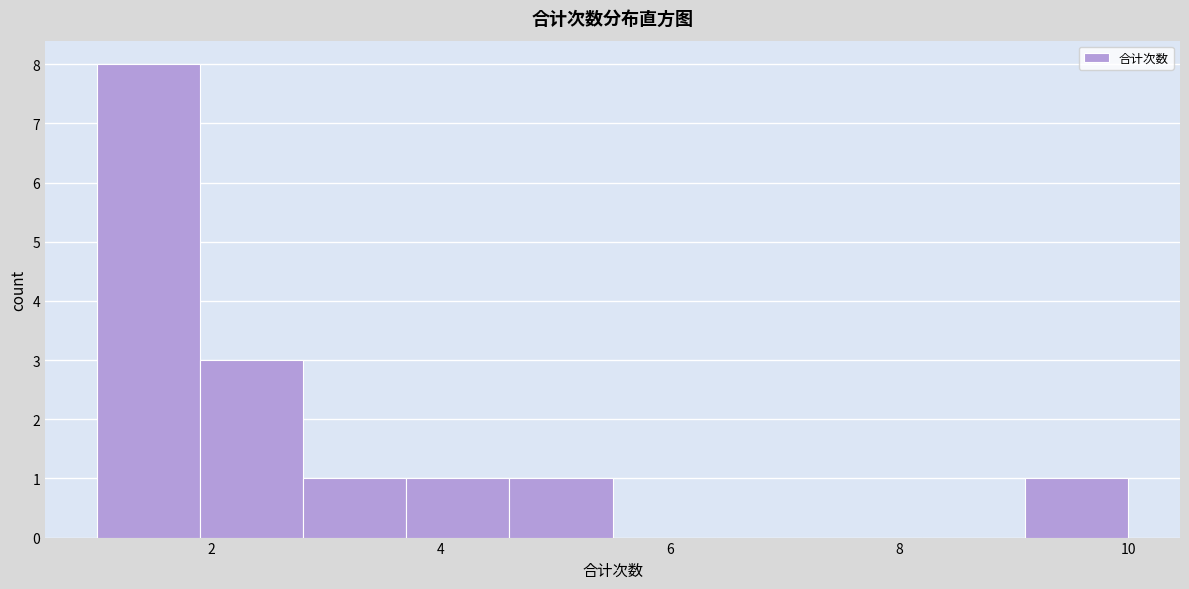

How tall is the bar that spans 2.8 to 3.7 on the x-axis? Neither the bar edges nor the heights are printed on the chart, so give them approximately, as read against the axes.

1